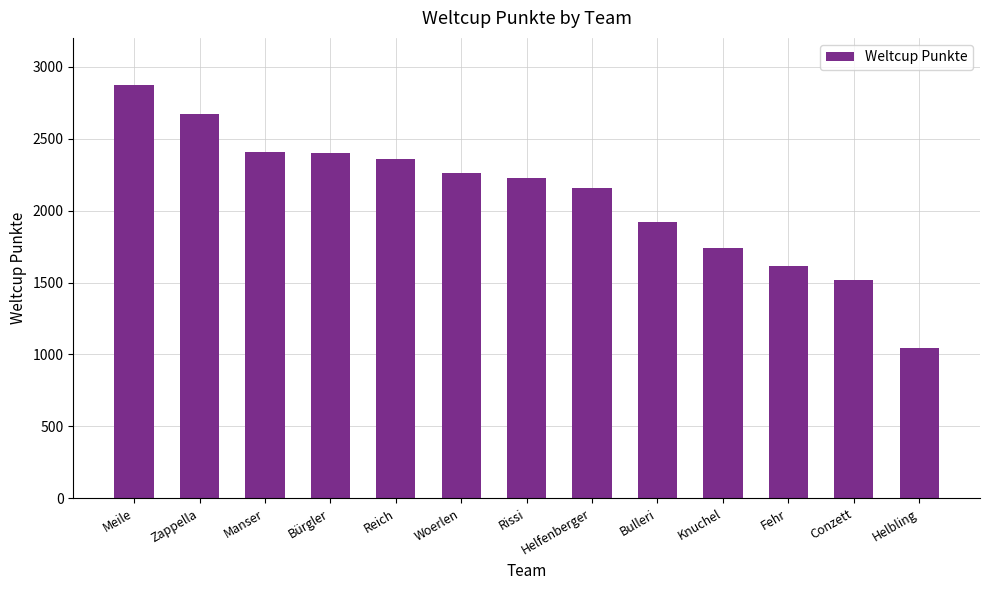

The chart shows a value of 1414 at Manser. True or false?

False